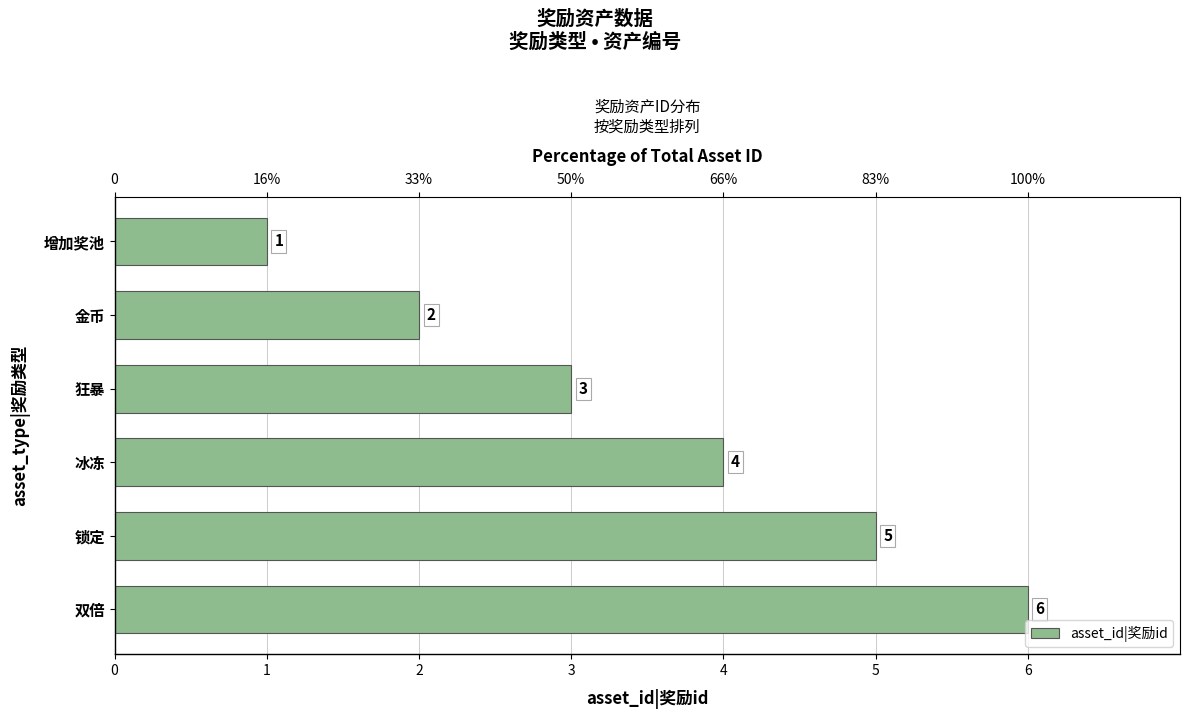

What is the smallest value displayed?

1